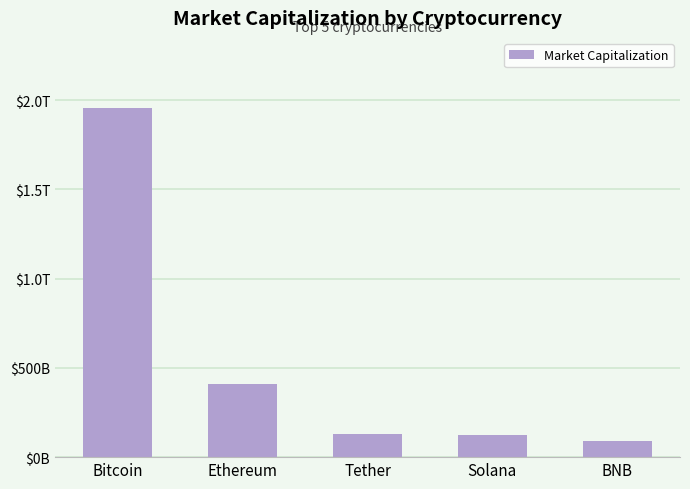

Which label corresponds to the largest value in the chart?

Bitcoin